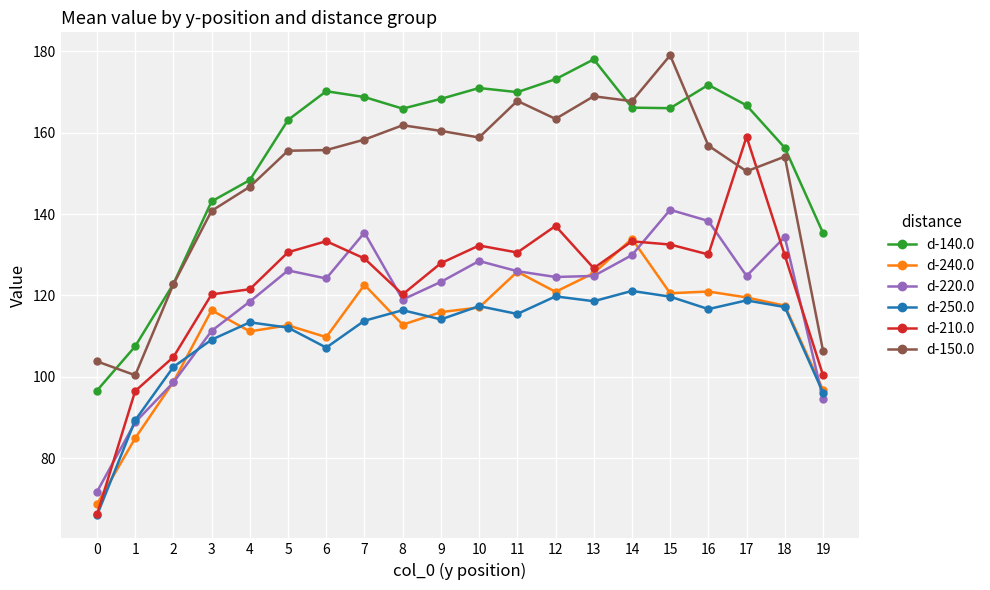

The value of d-140.0 at 5 is 282.9. True or false?

False